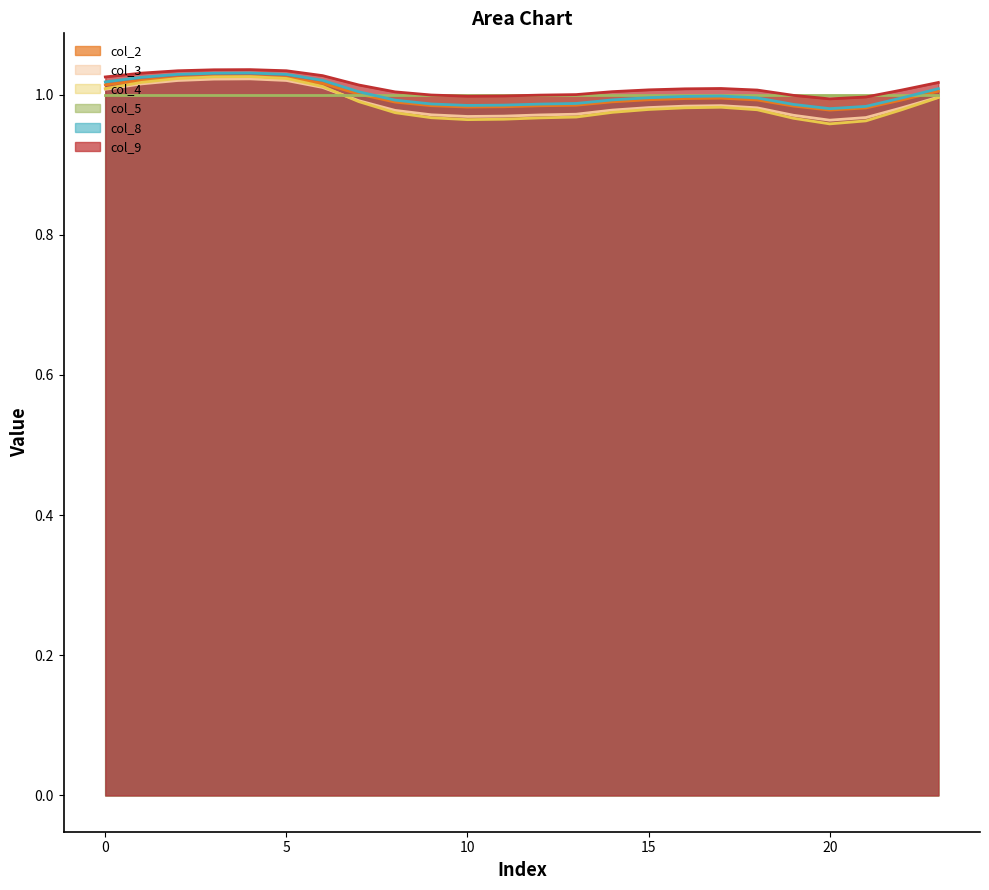

True or false: col_2 has a value of 1.6 at 5.

False